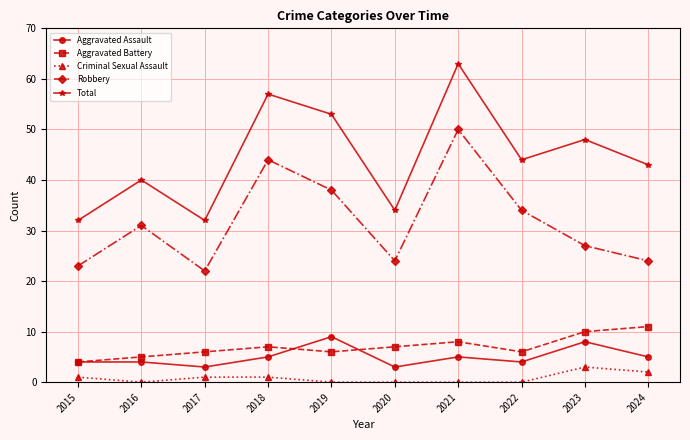

The Total series shows 31 at 2023. True or false?

False